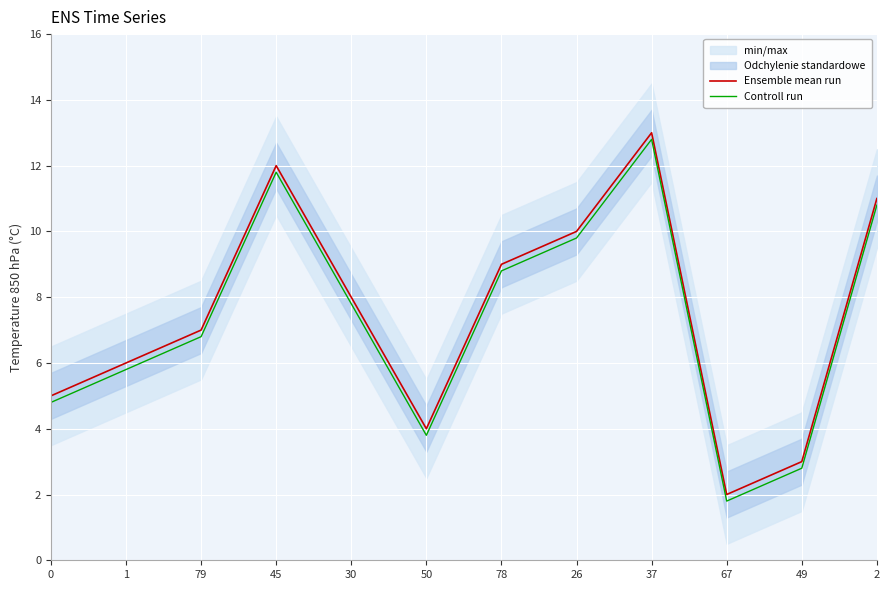

Which category has the lowest value in the Ensemble mean run series?

67